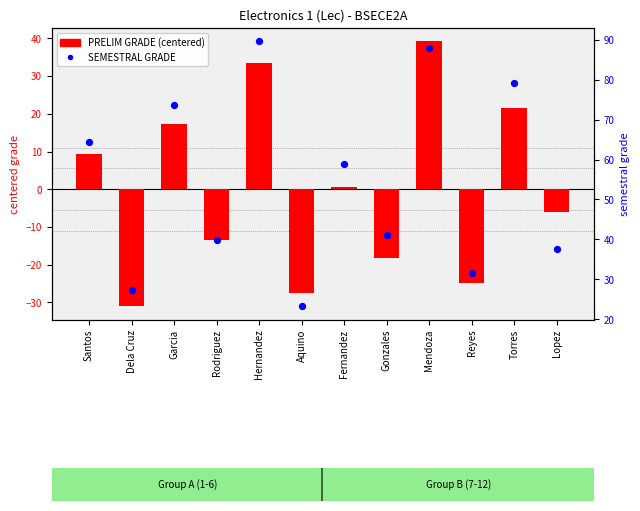

Which series has the largest total across all categories?

SEMESTRAL GRADE